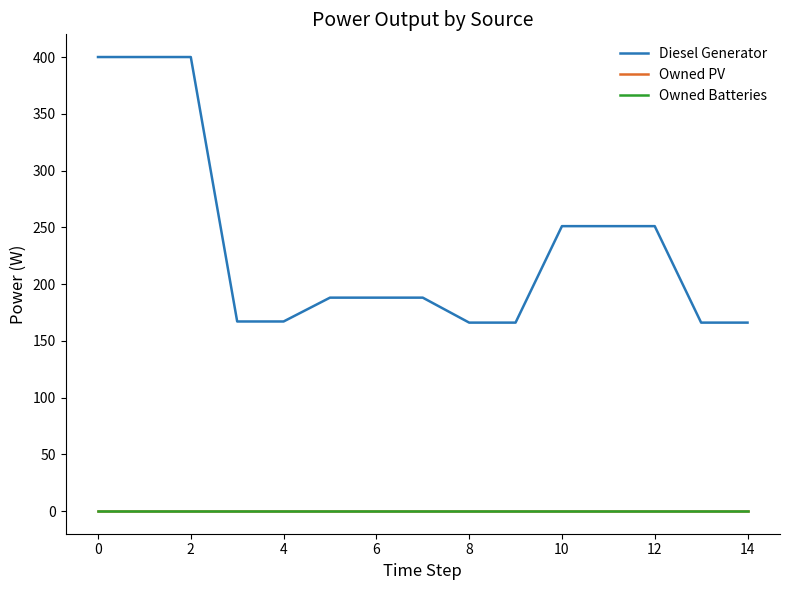

Reading left to right, extract all data points from this chart.

Diesel Generator: 400	400	400	167	167	188	188	188	166	166	251	251	251	166	166
Owned PV: 0	0	0	0	0	0	0	0	0	0	0	0	0	0	0
Owned Batteries: 0	0	0	0	0	0	0	0	0	0	0	0	0	0	0